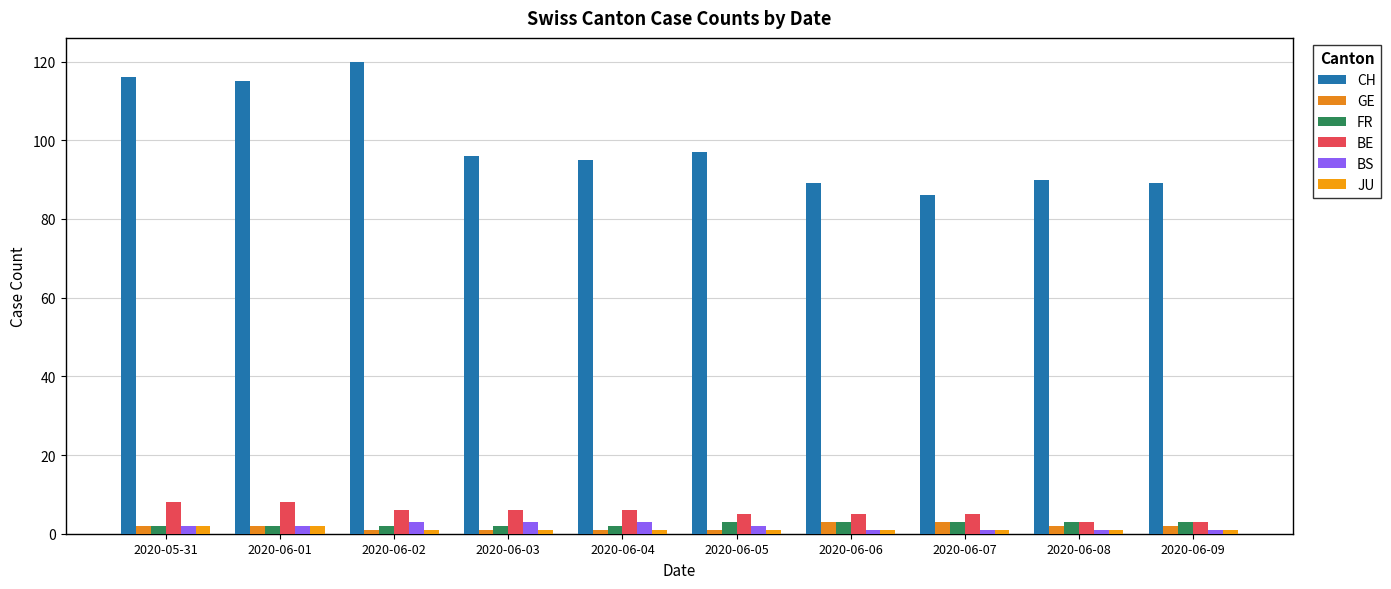

What is the sum of all GE values?

18